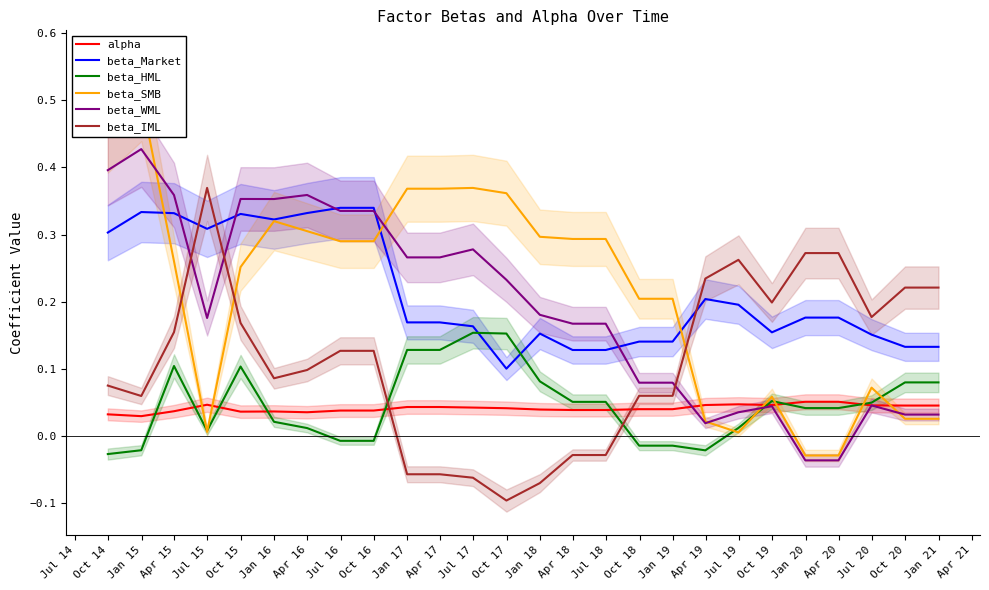

True or false: beta_IML and alpha cross at least once.

True